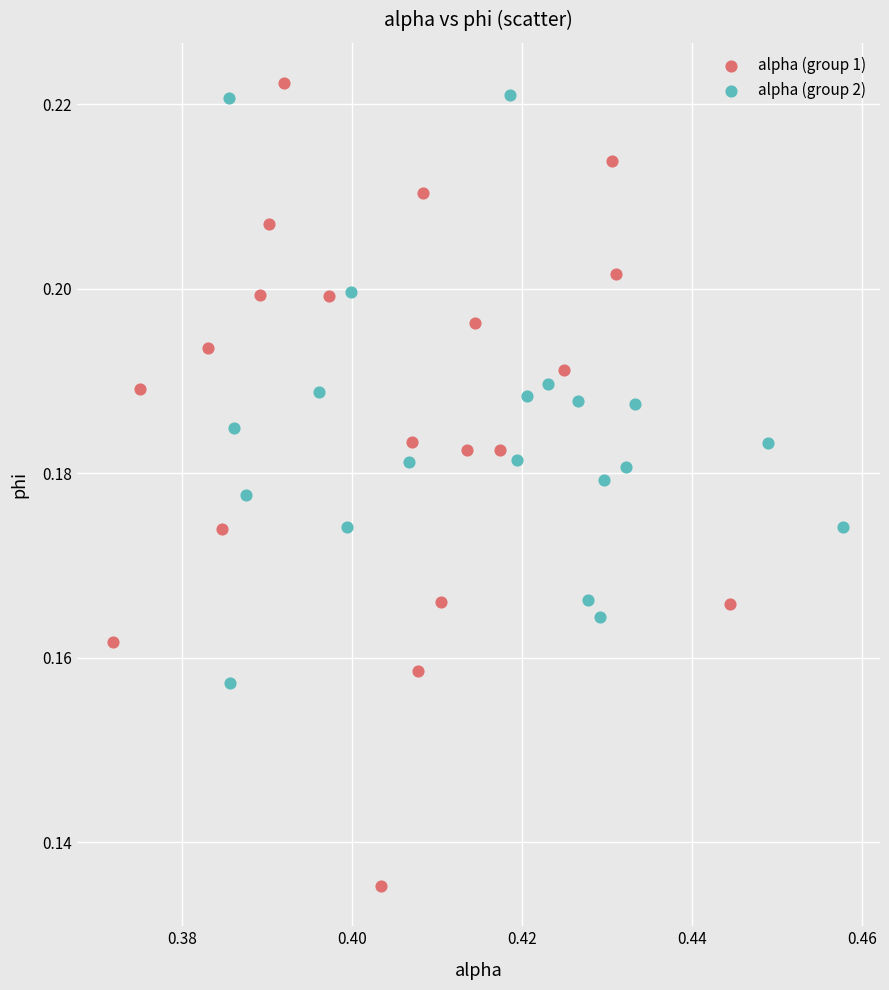

Which series has the largest Y range (max minus min)?

alpha (group 1)